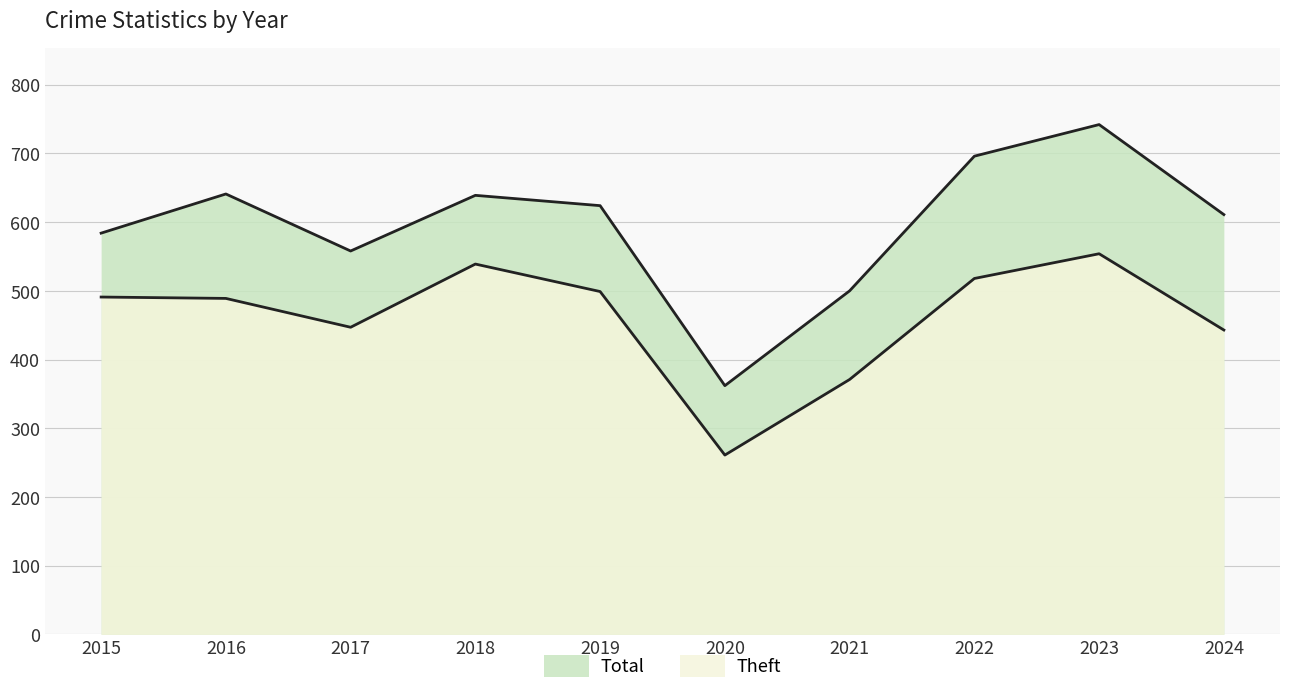

Reading left to right, extract all data points from this chart.

Theft: 2015=491	2016=489	2017=447	2018=539	2019=499	2020=261	2021=371	2022=518	2023=554	2024=443
Total: 2015=584	2016=641	2017=558	2018=639	2019=624	2020=362	2021=500	2022=696	2023=742	2024=611